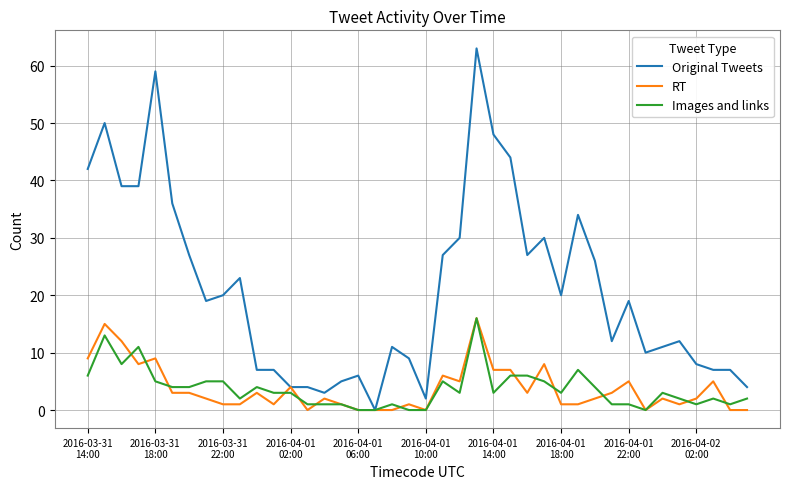

Which series has the largest total across all categories?

Original Tweets